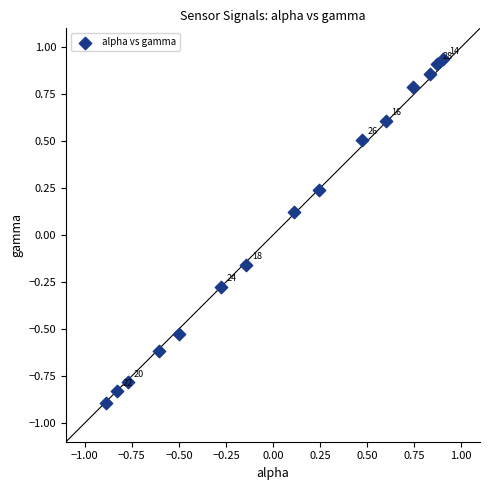

What is the range of X values (max minus min)?

1.8